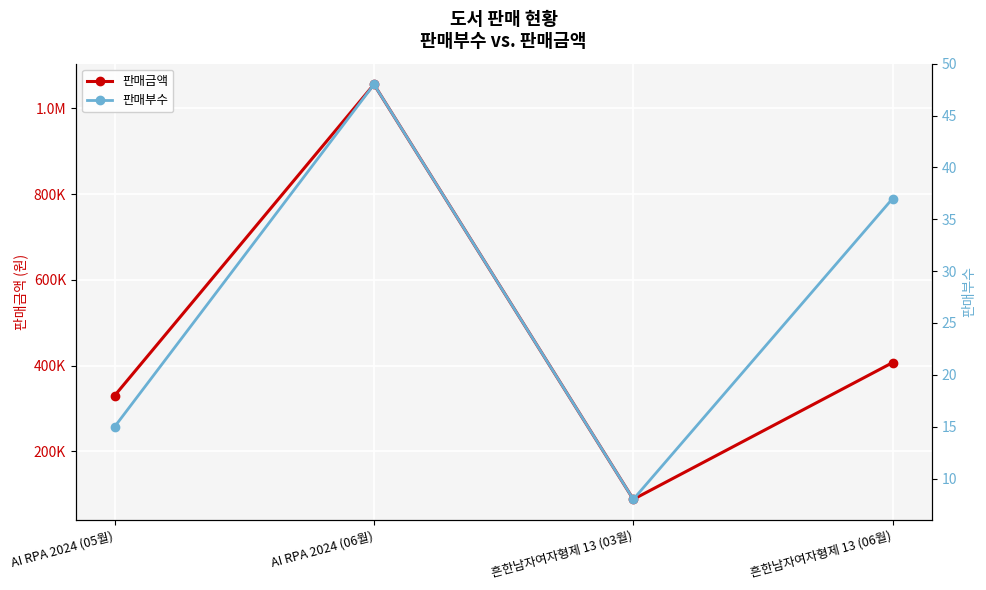

Which category has the highest value in the 판매부수 series?

AI RPA 2024 (06월)